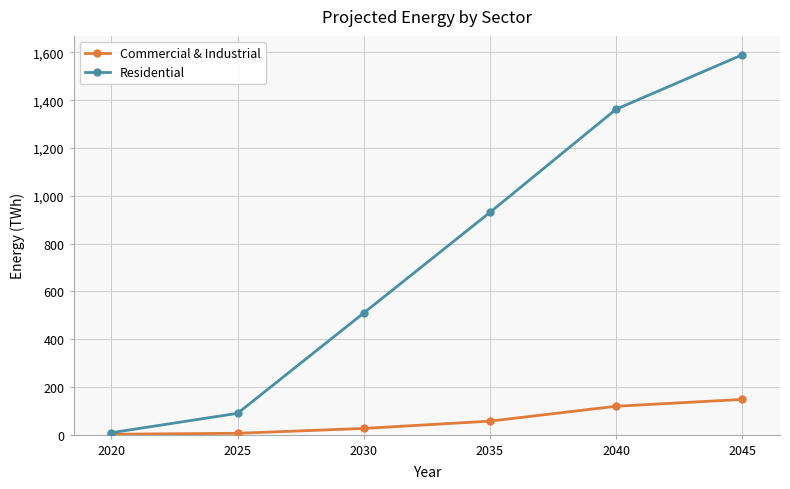

At which label does Residential reach its peak?

2045